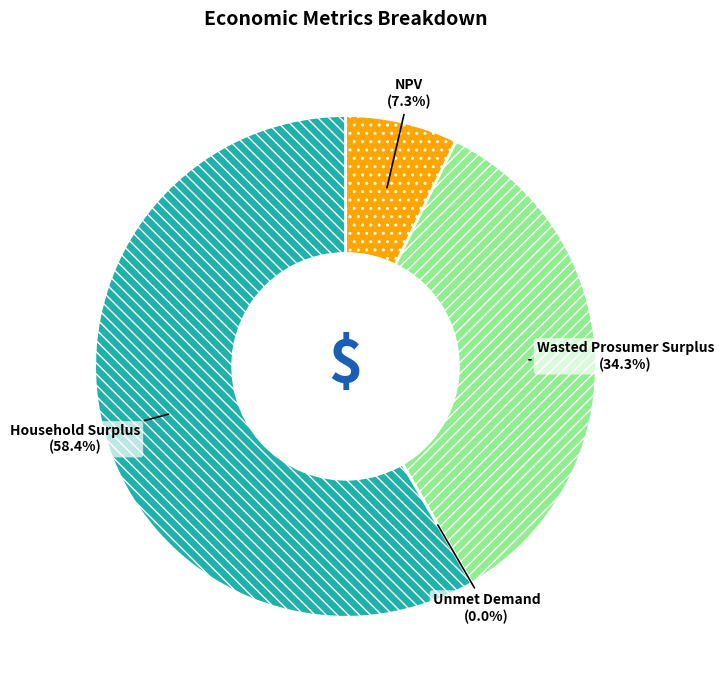

Is Household Surplus (58.4%) the majority of the pie?

Yes